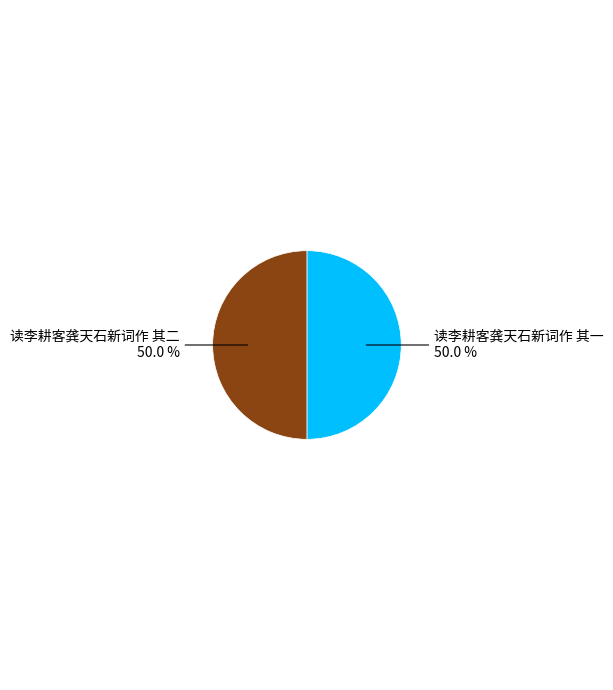

How many segments does this pie chart have?

2